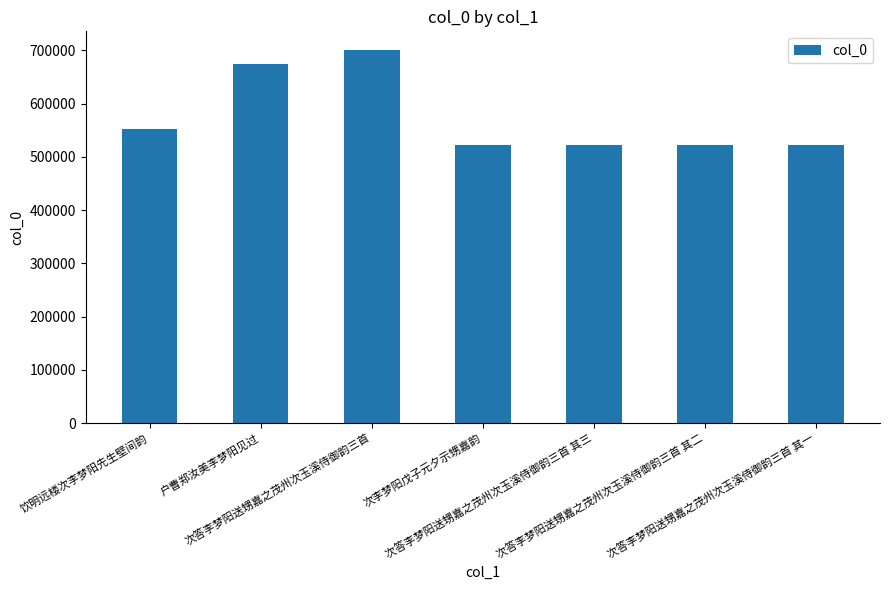

What is the label of the 1st bar from the left?

饮明远楼次李梦阳先生壁间韵